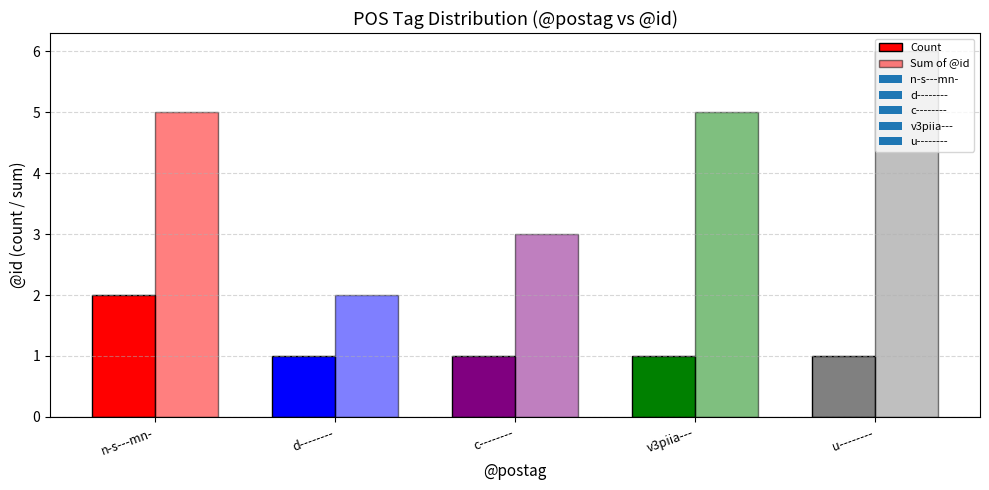

List the labels in order of Count value, largest first.

n-s---mn-, d--------, c--------, v3piia---, u--------